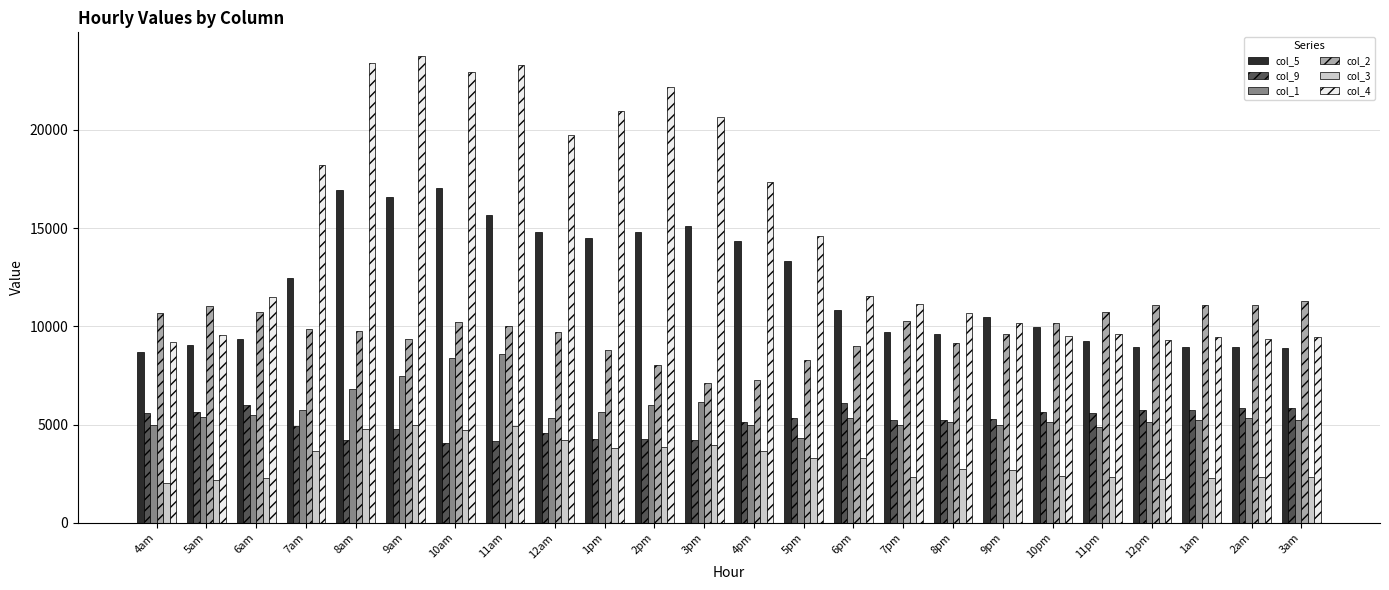

Is the value of col_2 at 1am greater than the value of col_1 at 12am?

Yes